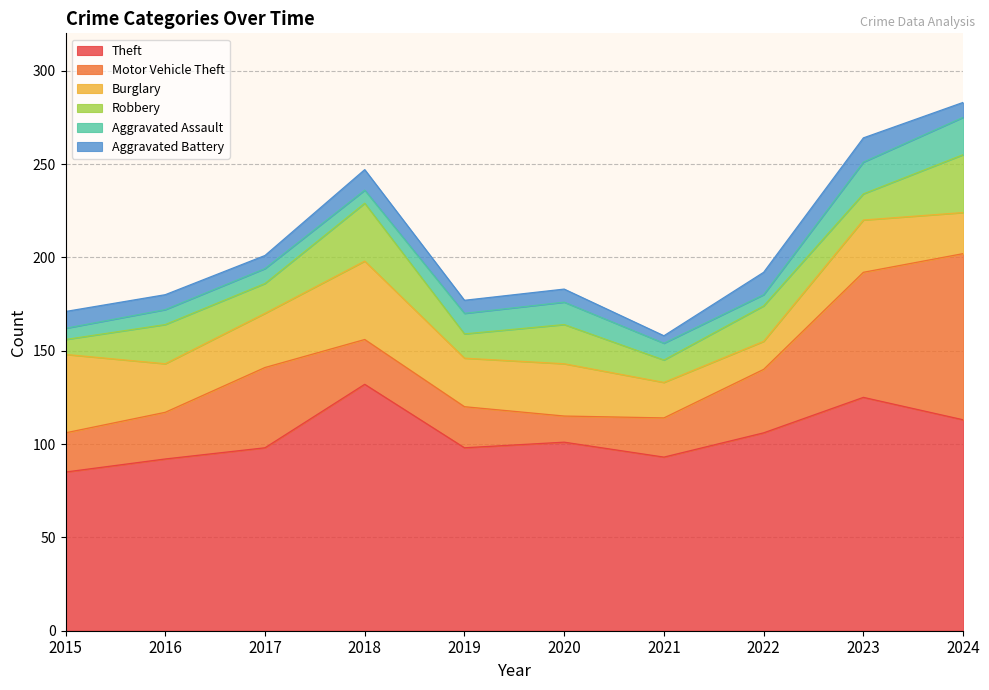

In Aggravated Assault, how many points are higher than both neighbors (excluding endpoints)?

1